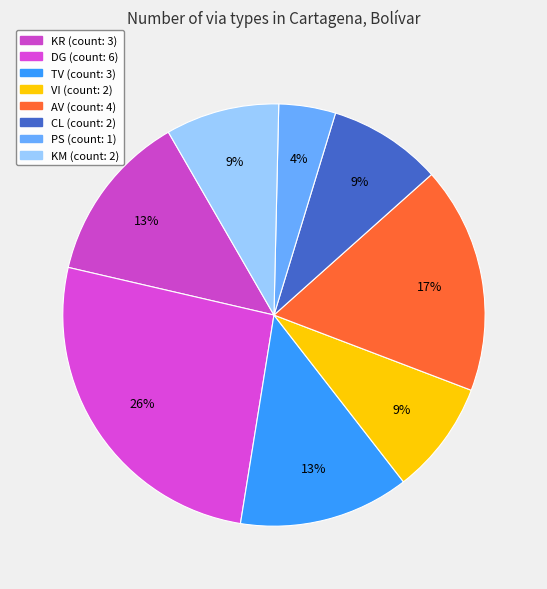

What is the change in value from PS to KM?

+1